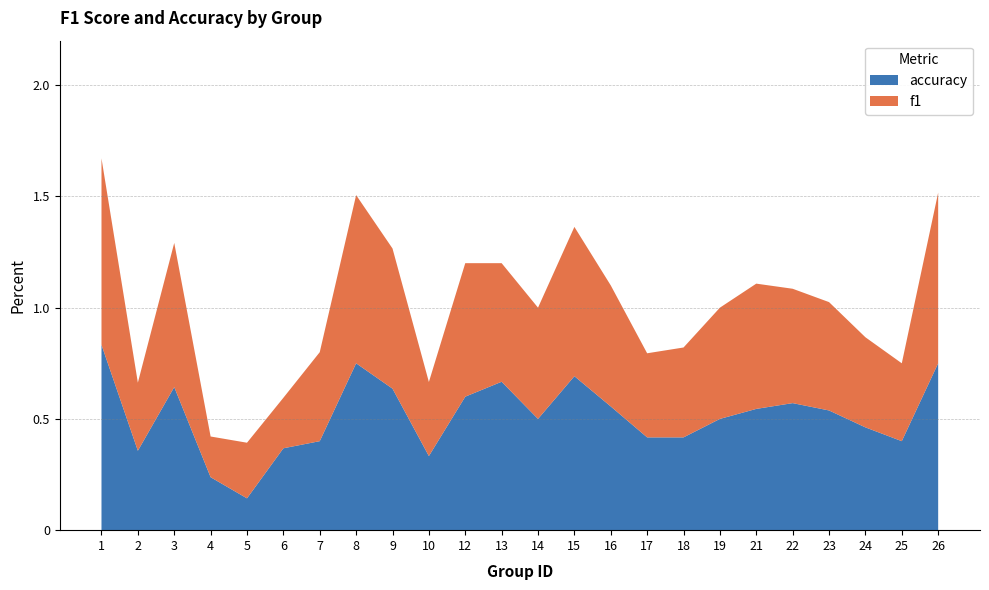

Reading right to left, list all the values displayed in this chart.

f1: 26=0.8	25=0.3	24=0.4	23=0.5	22=0.5	21=0.6	19=0.5	18=0.4	17=0.4	16=0.5	15=0.7	14=0.5	13=0.5	12=0.6	10=0.3	9=0.6	8=0.8	7=0.4	6=0.2	5=0.2	4=0.2	3=0.6	2=0.3	1=0.8
accuracy: 26=0.8	25=0.4	24=0.5	23=0.5	22=0.6	21=0.5	19=0.5	18=0.4	17=0.4	16=0.6	15=0.7	14=0.5	13=0.7	12=0.6	10=0.3	9=0.6	8=0.8	7=0.4	6=0.4	5=0.1	4=0.2	3=0.6	2=0.4	1=0.8